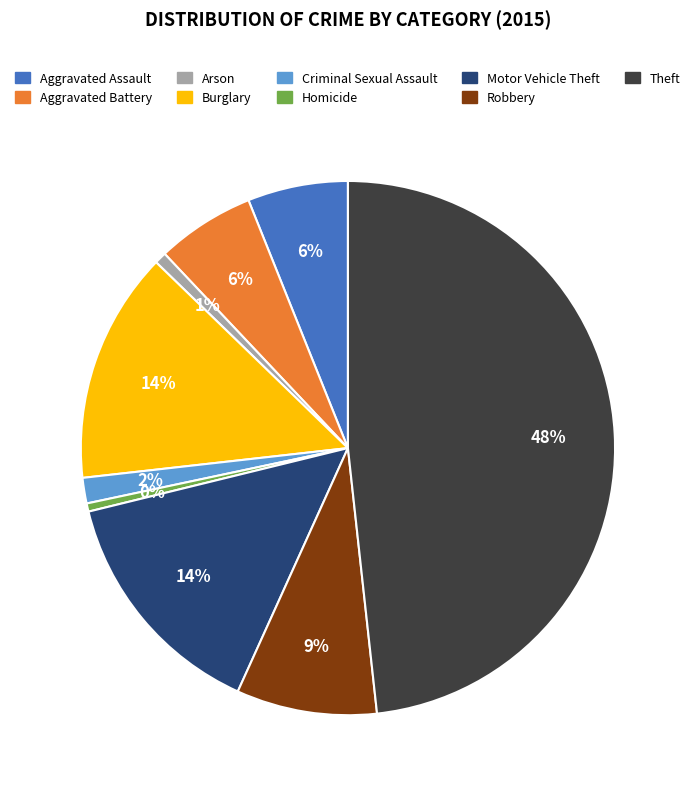

To the nearest percent, what is the difference between the Arson and Robbery slice percentages?

8%